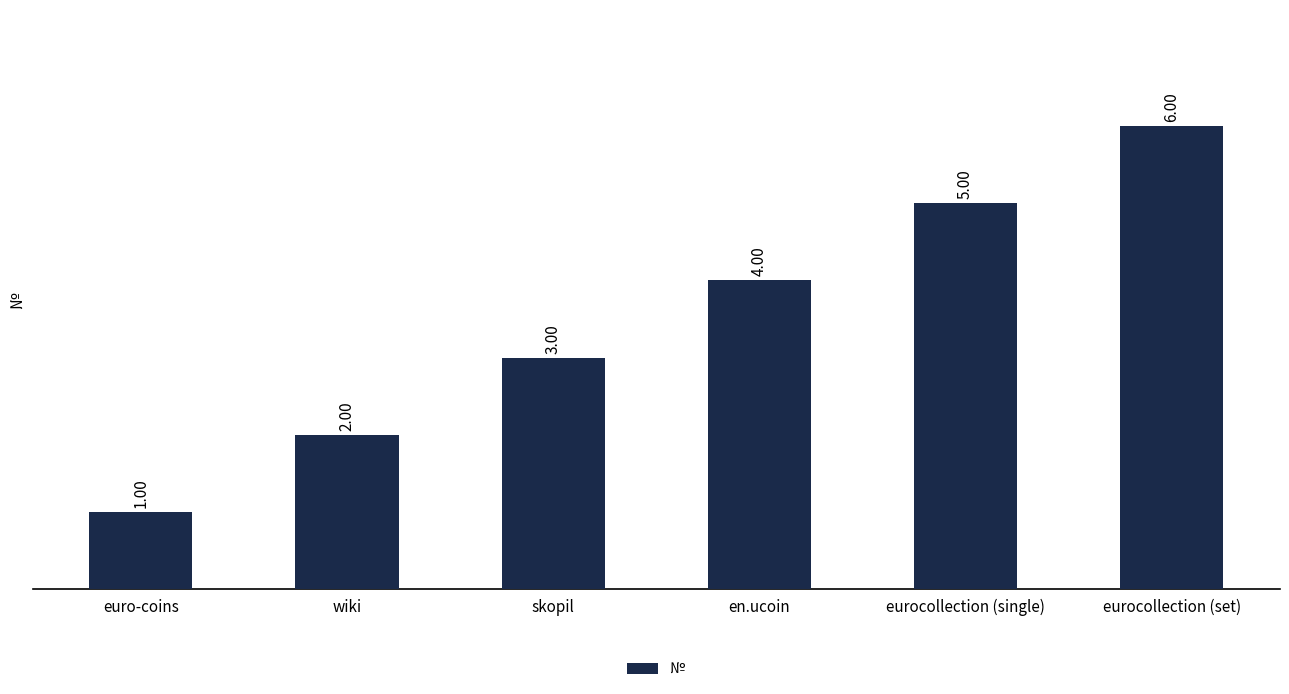

What is the value of the 4th bar from the left?

4